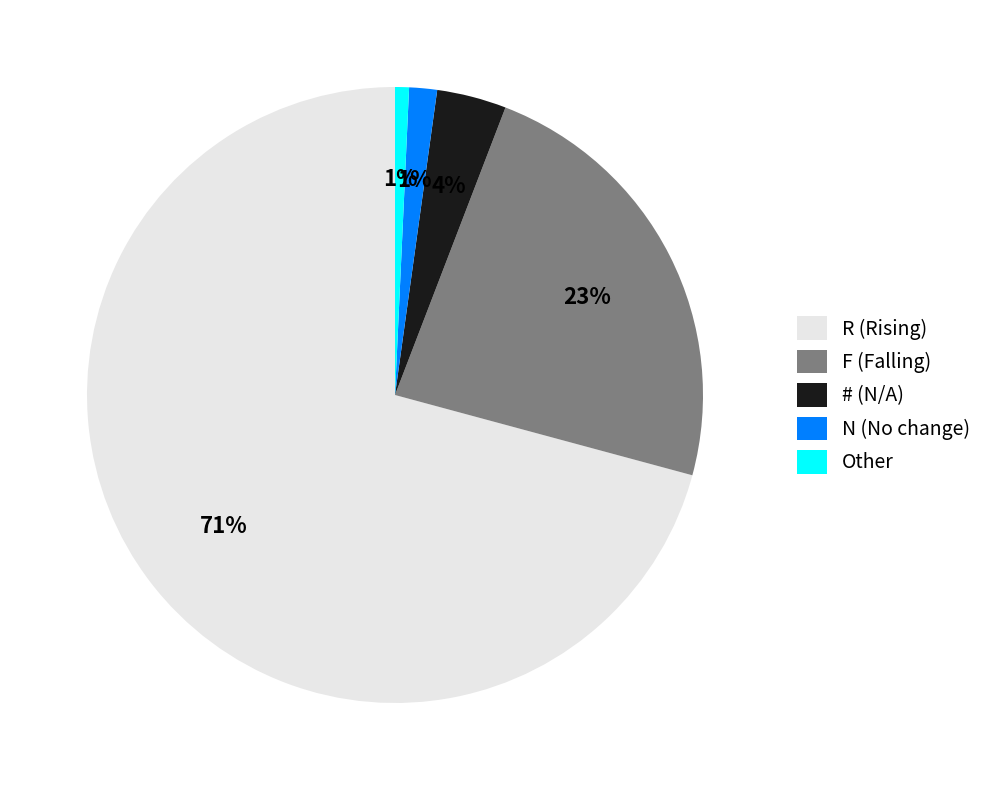

The R slice represents 71% of the pie. True or false?

True